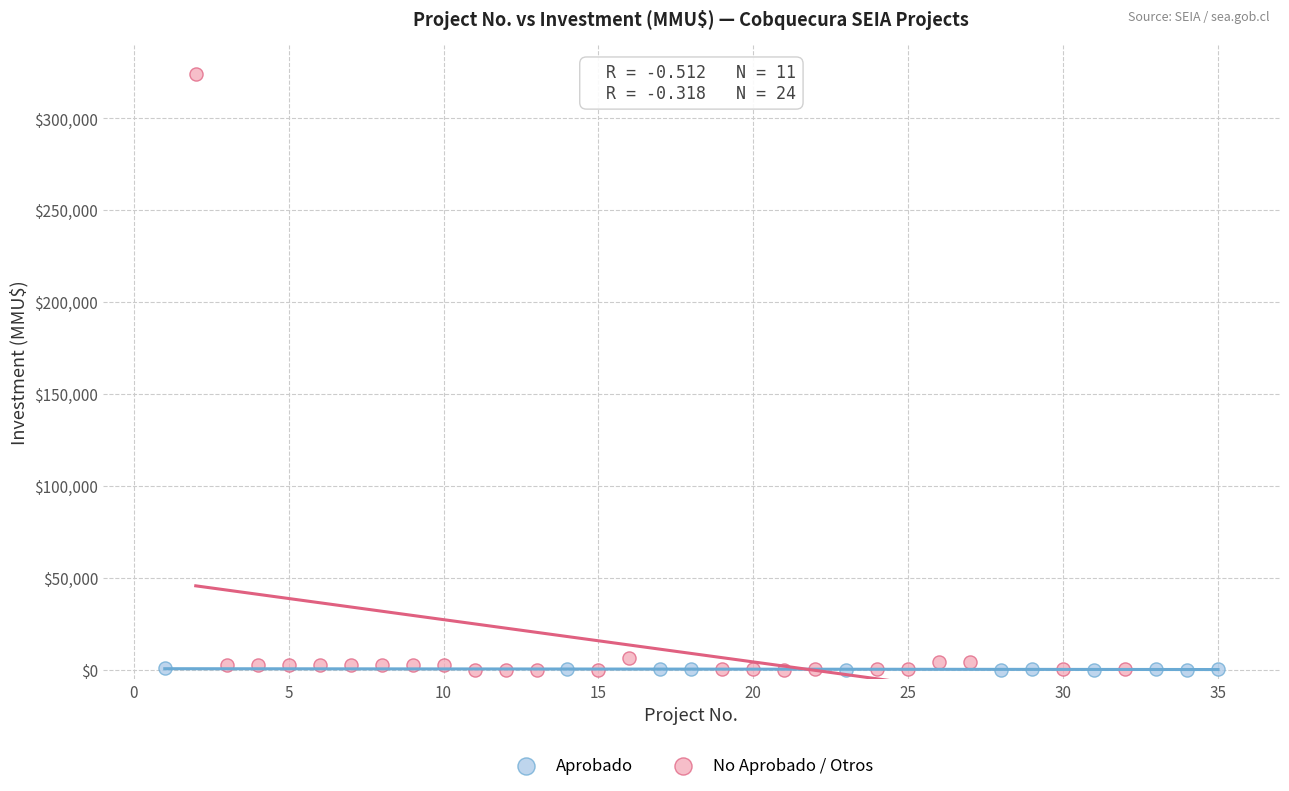

Which series contains the highest Y value?

No Aprobado / Otros